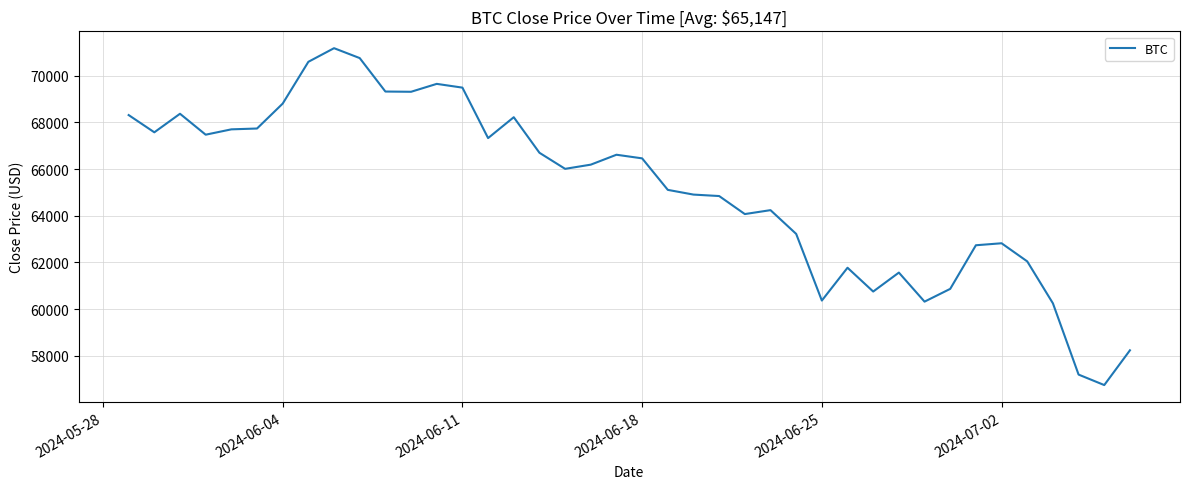

What is the minimum value shown in the chart?

56739.9